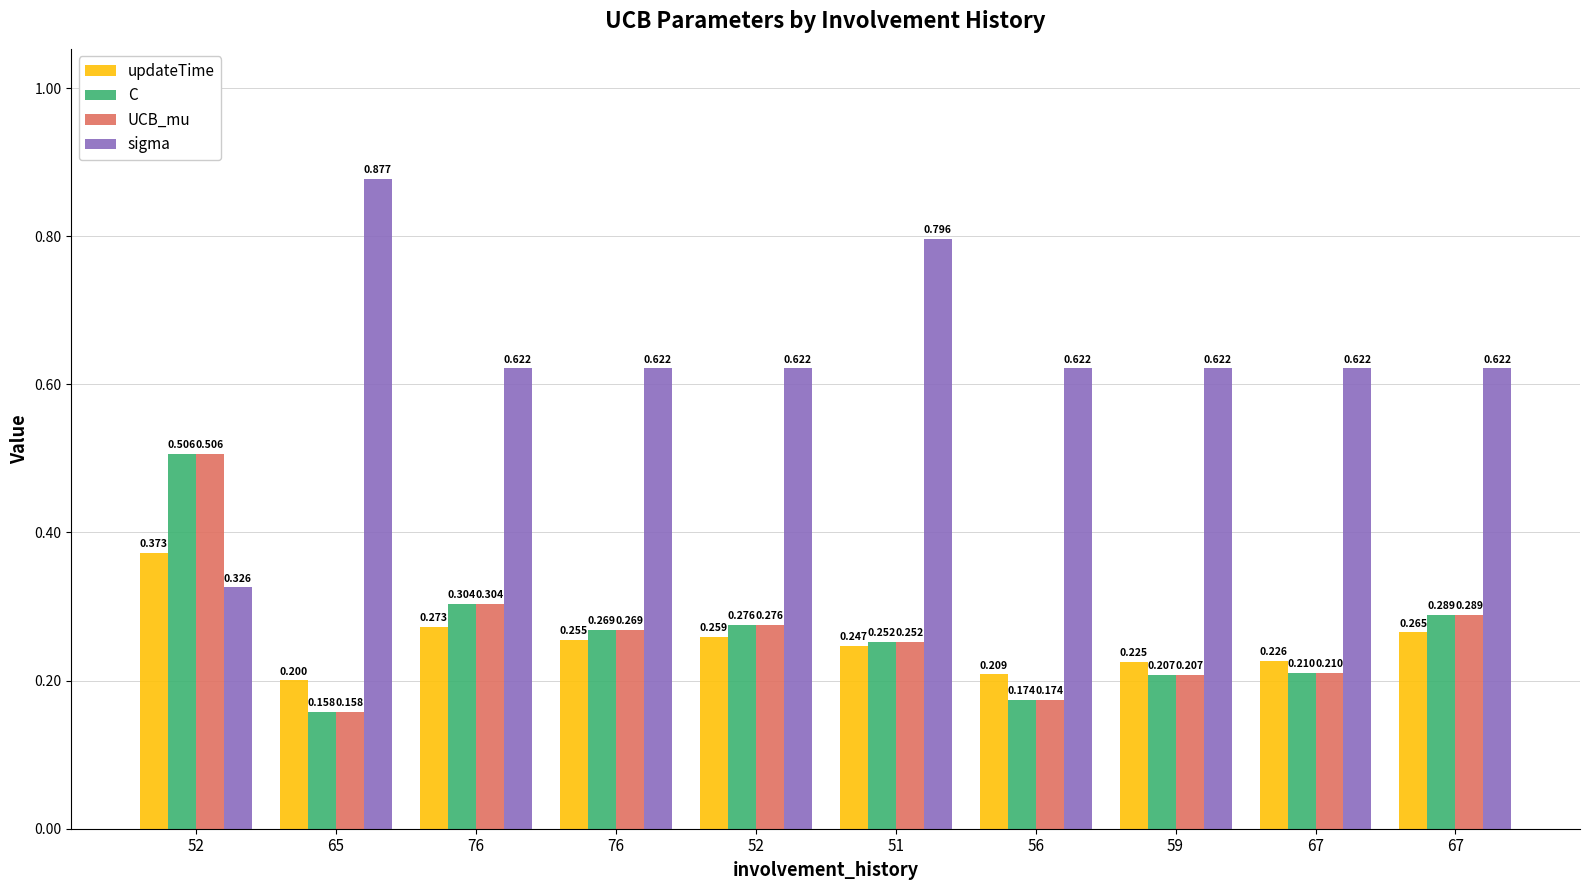

Which series has the largest total across all categories?

sigma